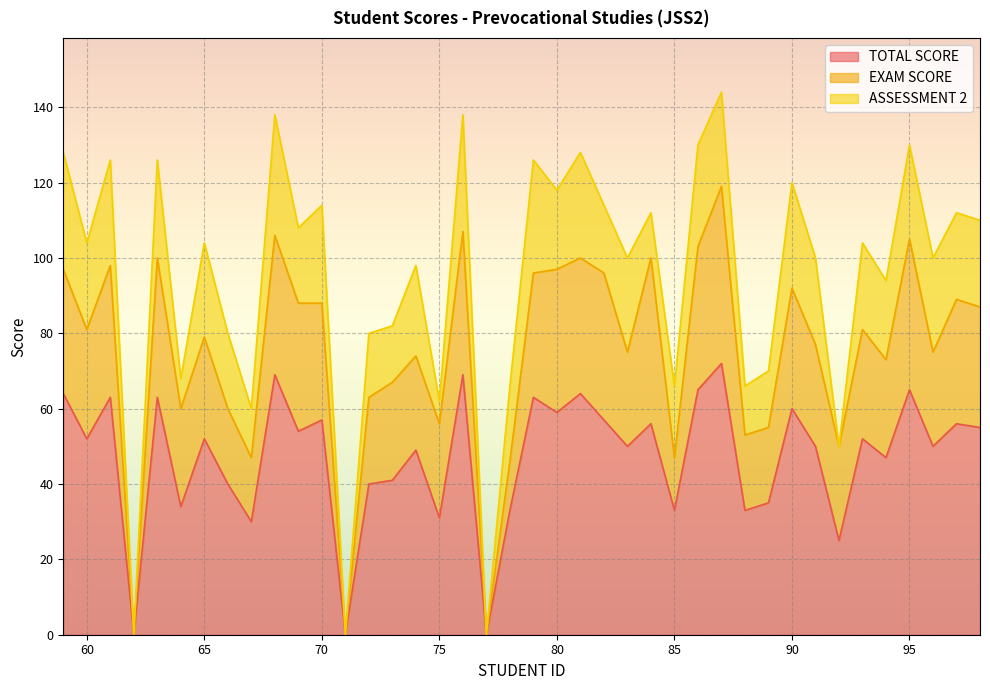

Which series has the widest spread of values?

TOTAL SCORE